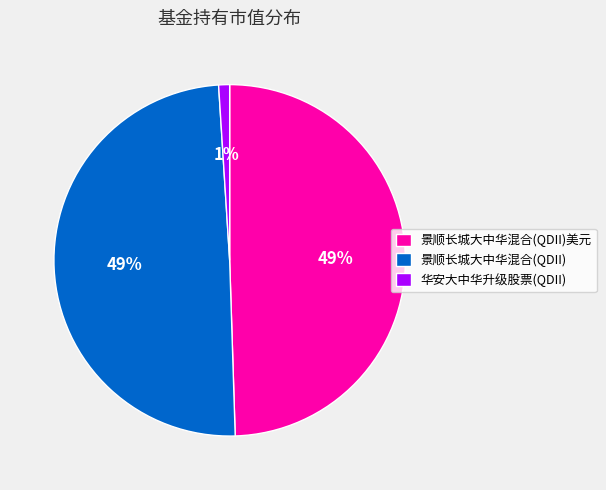

To the nearest percent, what is the difference between the 华安大中华升级股票(QDII) and 景顺长城大中华混合(QDII) slice percentages?

48%